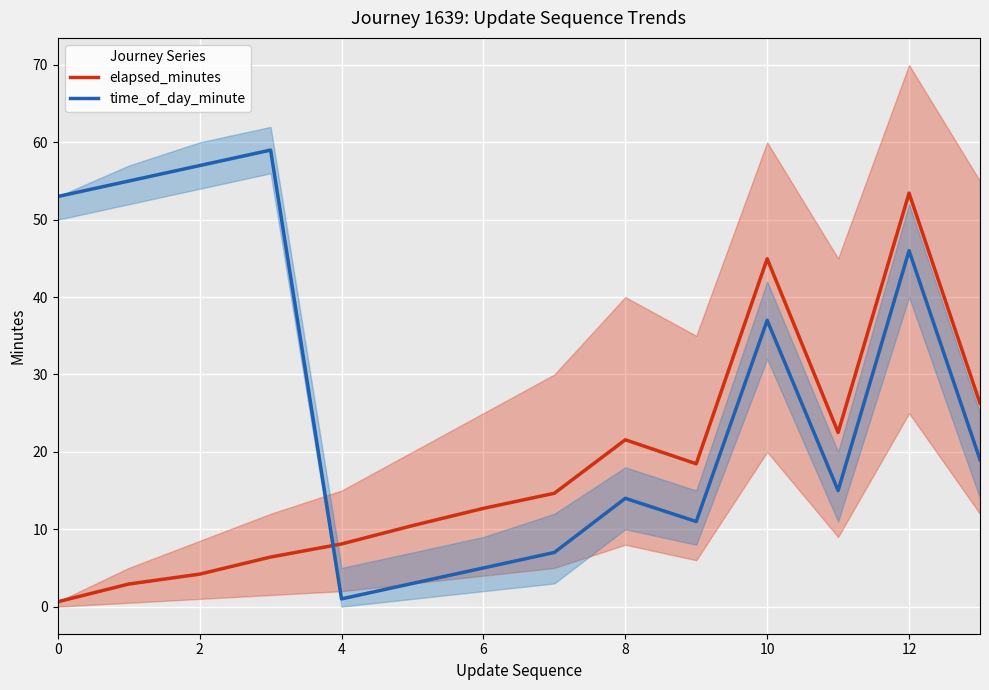

True or false: time_of_day_minute has more than 1 points higher than both neighbors.

True